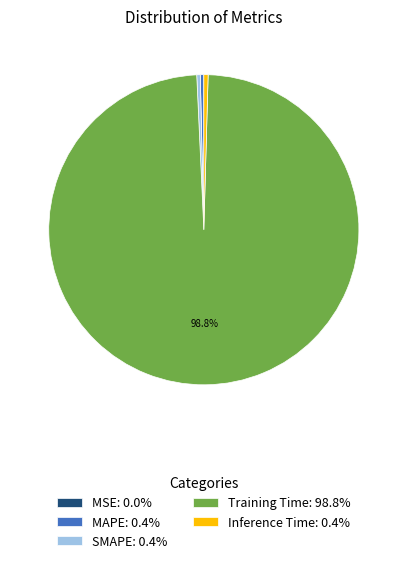

Does Training Time: 98.8% represent more than half of the total?

Yes